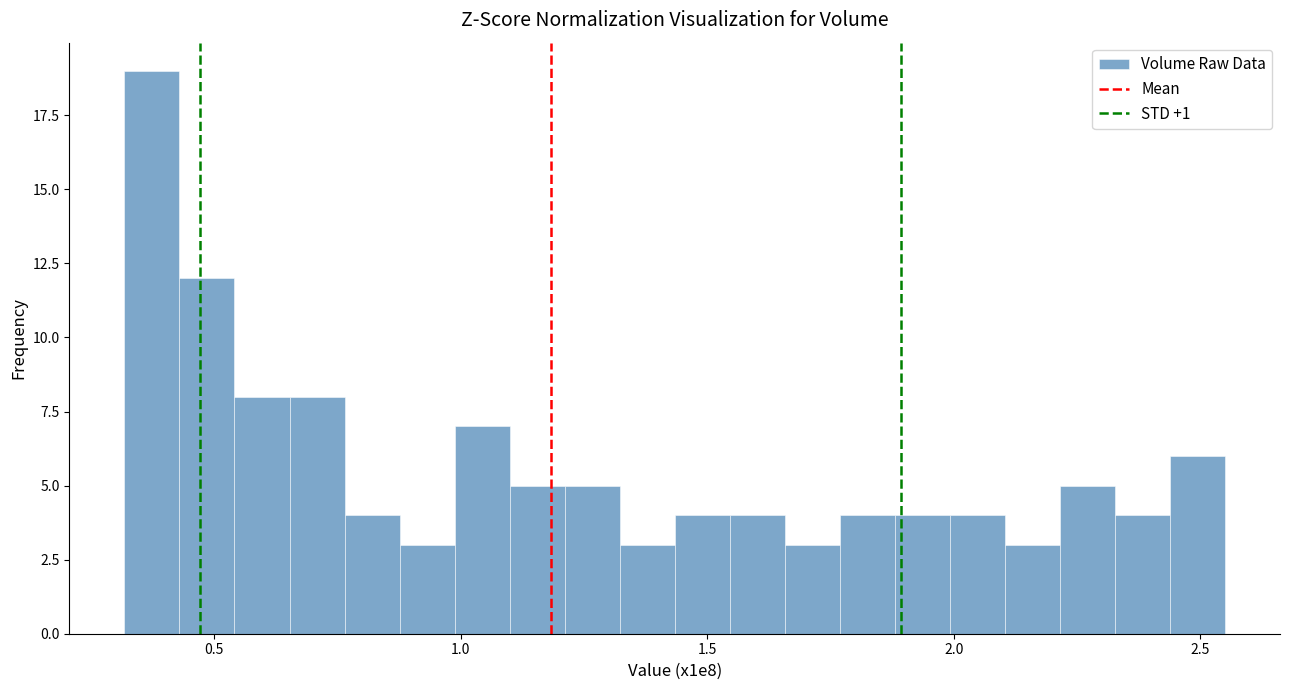

Read against the x-axis, roughly where is the centre of the tallest bar?

0.35